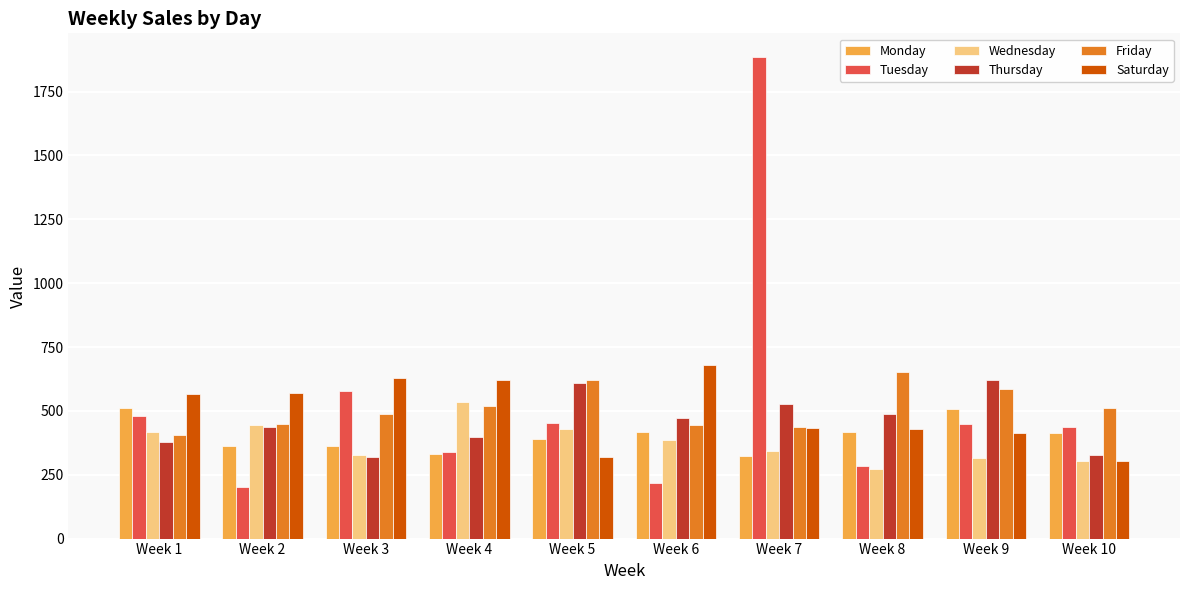

Where is Thursday nearest to the value 471?

Week 6